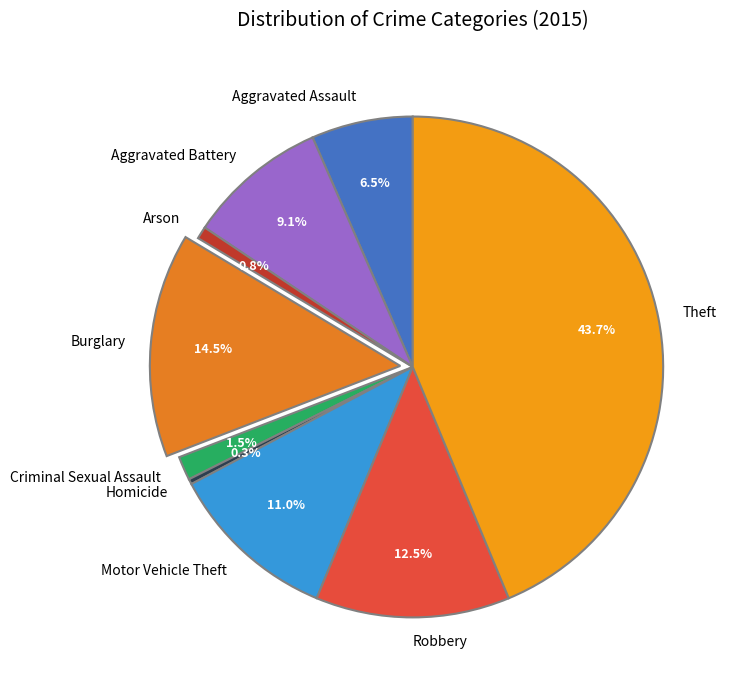

Count the number of slices in the pie.

9